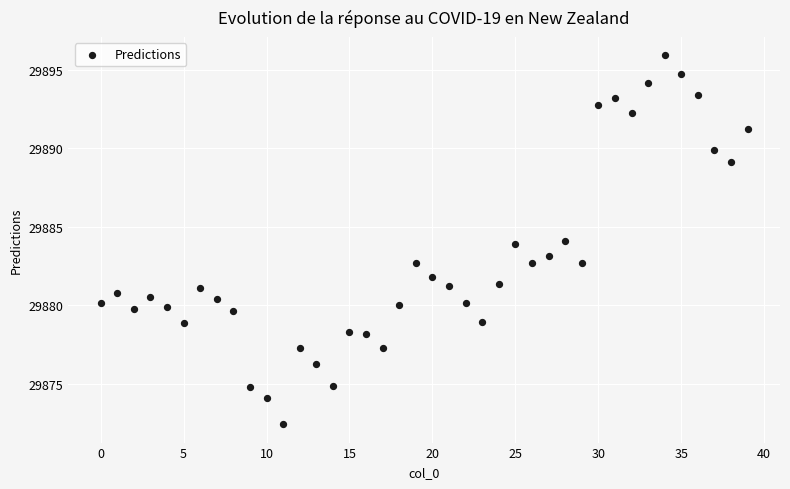

What is the range of Y values (max minus min)?

23.5